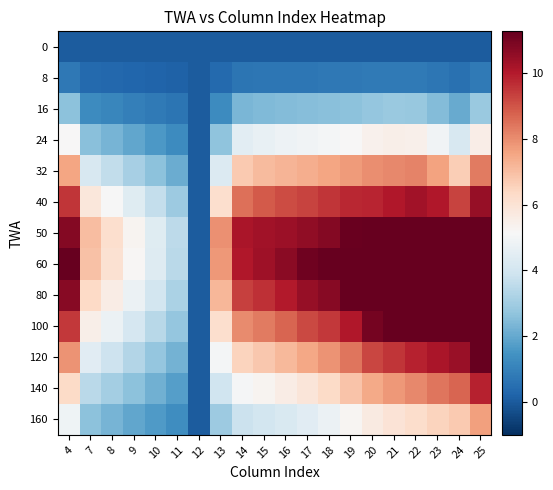

Which series has the largest total across all categories?

60